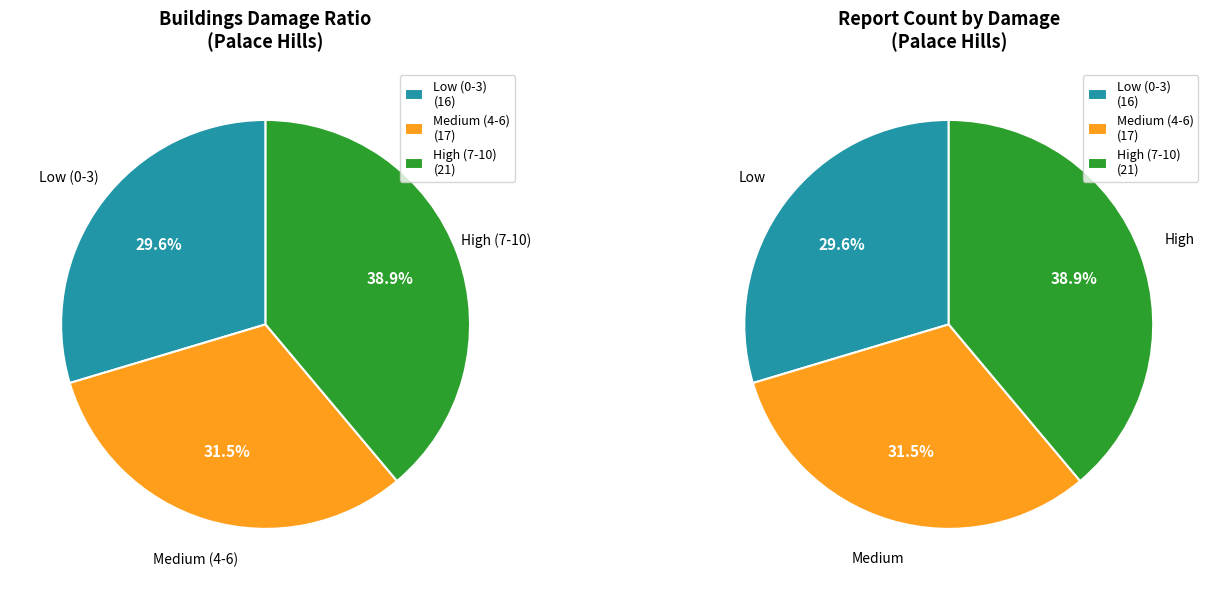

The Buildings_2 slice represents 1% of the pie. True or false?

False